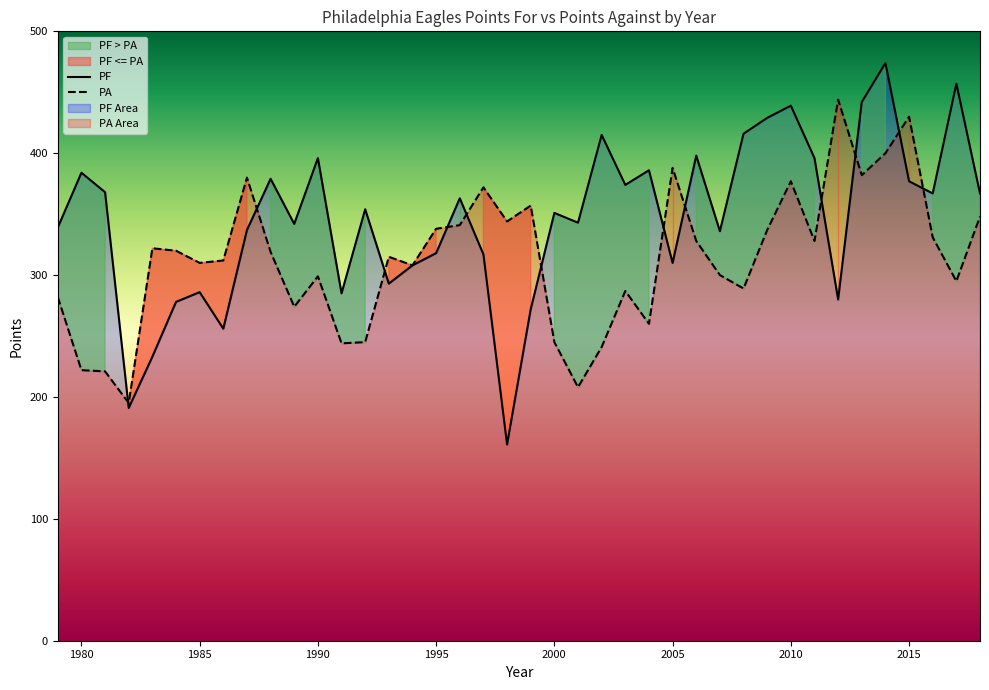

What is the difference between the maximum and minimum values in the PA series?

249